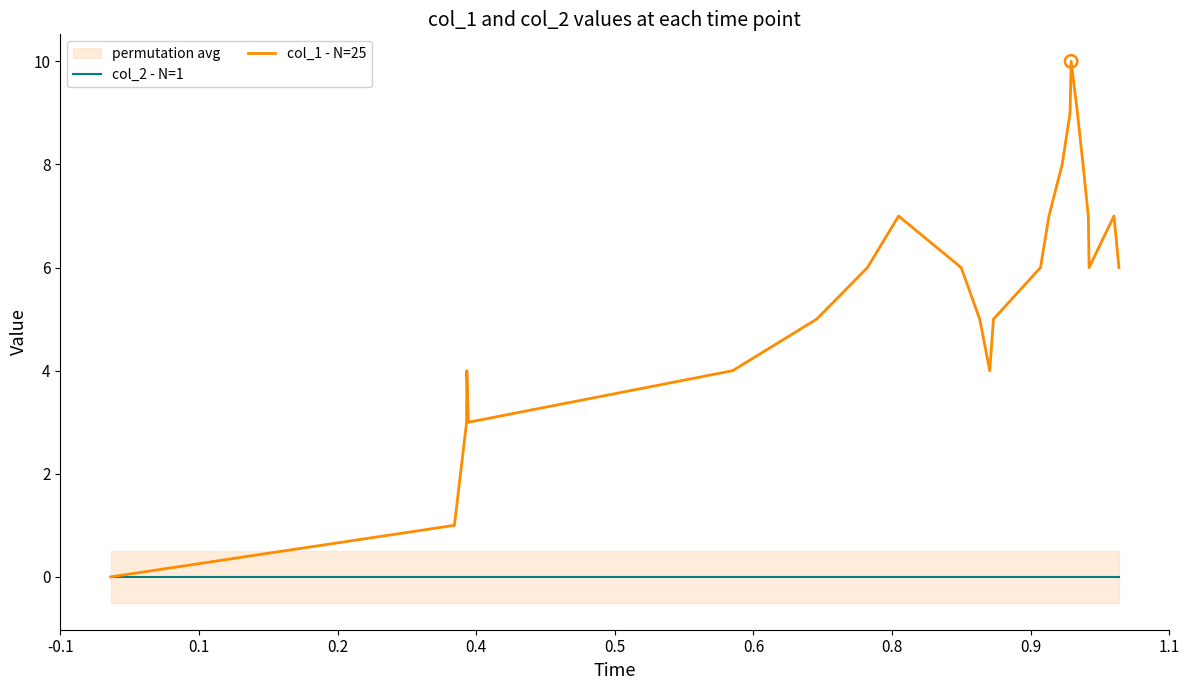

Is the value of col_1 - N=25 at 22 greater than the value of col_2 - N=1 at 12?

Yes